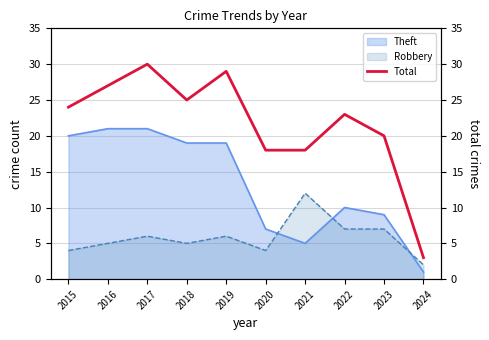

What is the change in value from 2015 to 2022?

-1